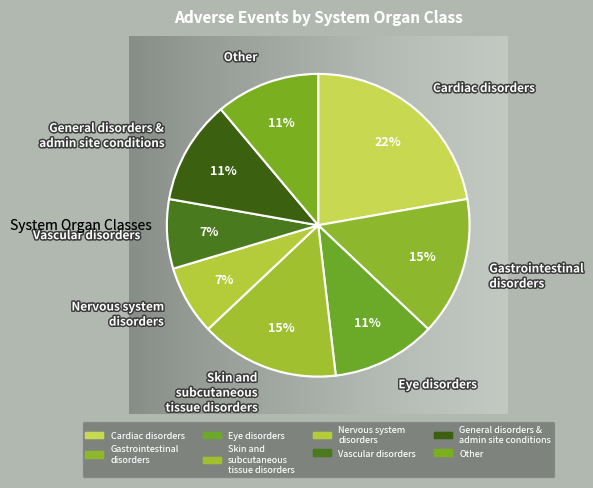

True or false: Eye disorders accounts for 17% of the total.

False